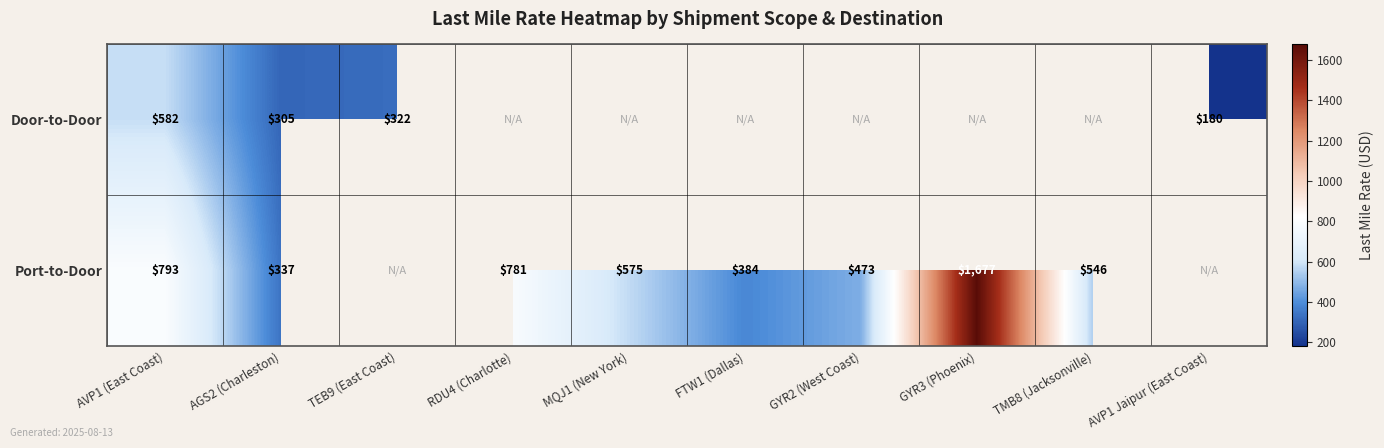

The Door-to-Door series shows 122.8 at AVP1 Jaipur (East Coast). True or false?

False